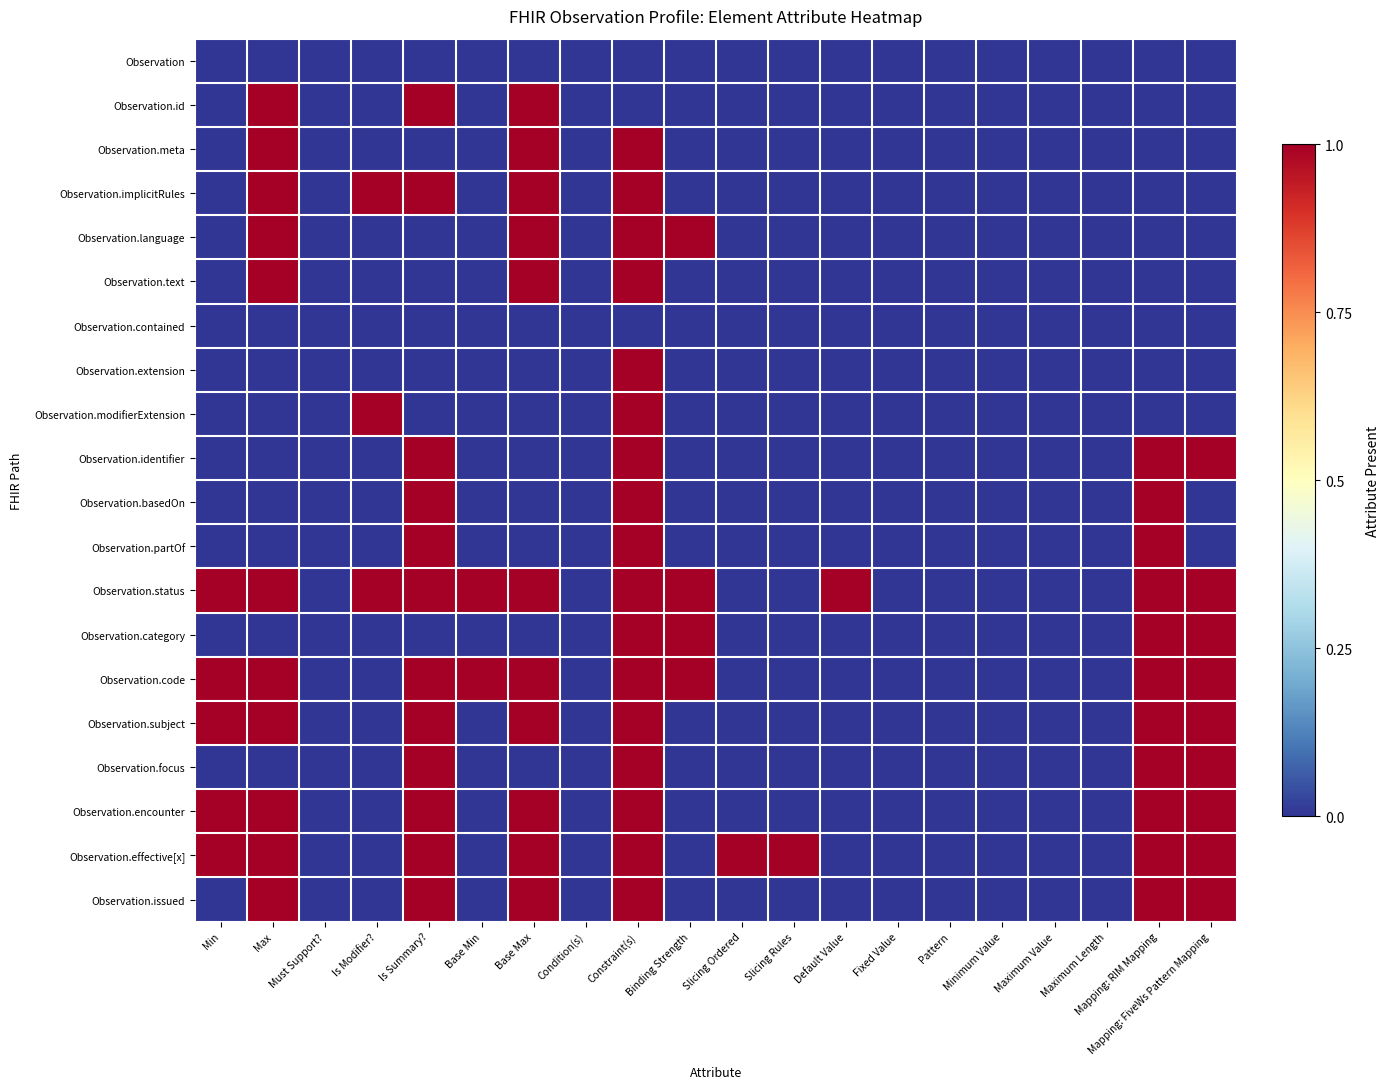

At how many categories does at least one series exceed 0?

13